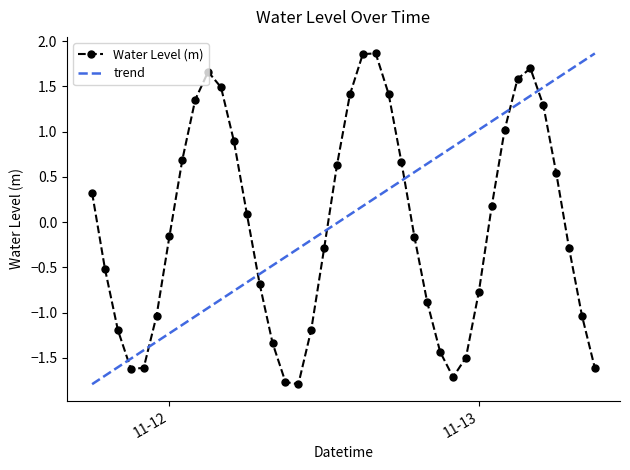

What is the lowest value of the Water Level (m) series?

-1.8